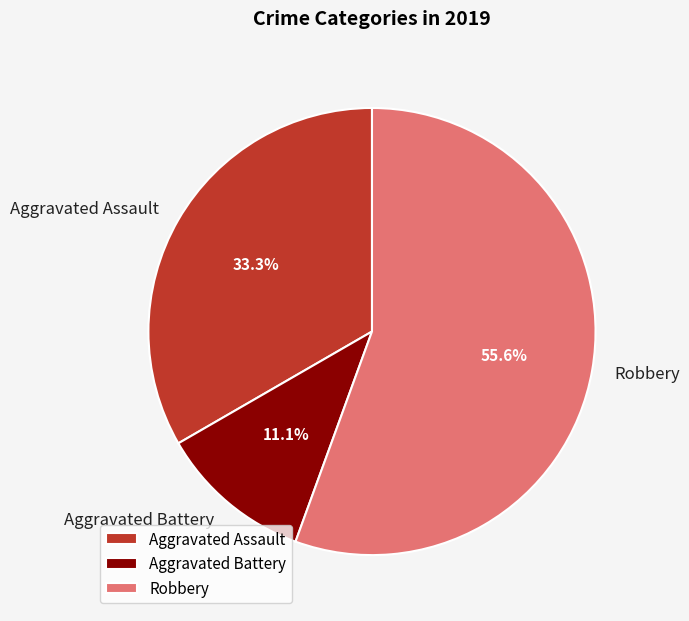

To the nearest percent, what percentage of the pie is Aggravated Assault?

33%